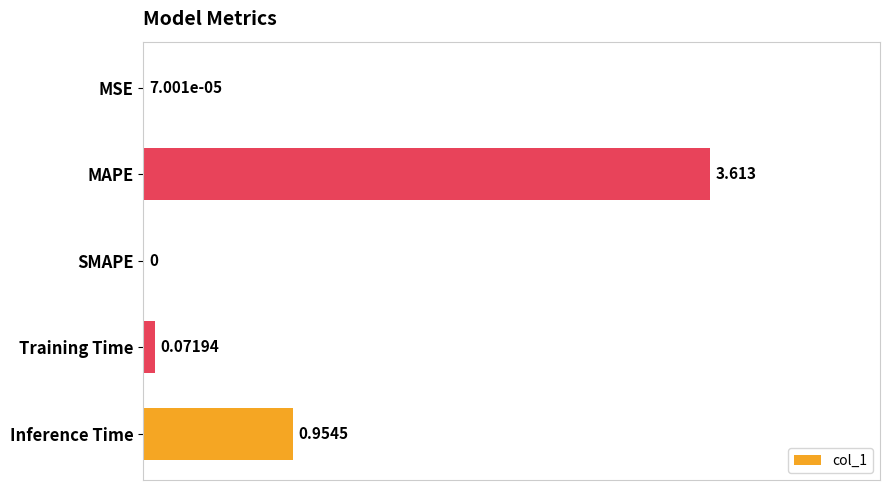

Where is the data nearest to the value 1?

Inference Time